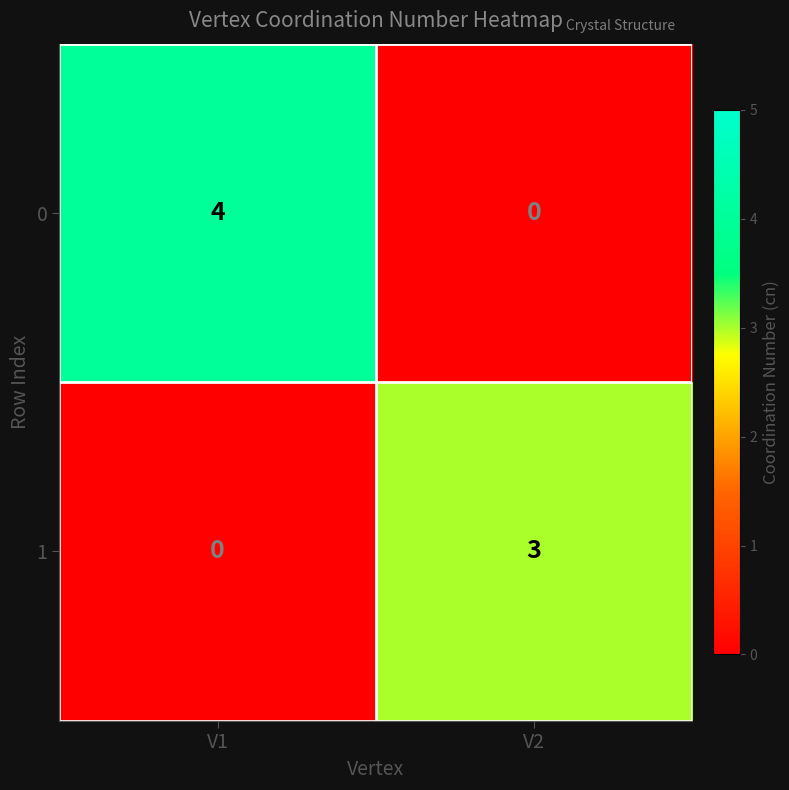

Rank the series at V1 from highest to lowest value.

0, 1